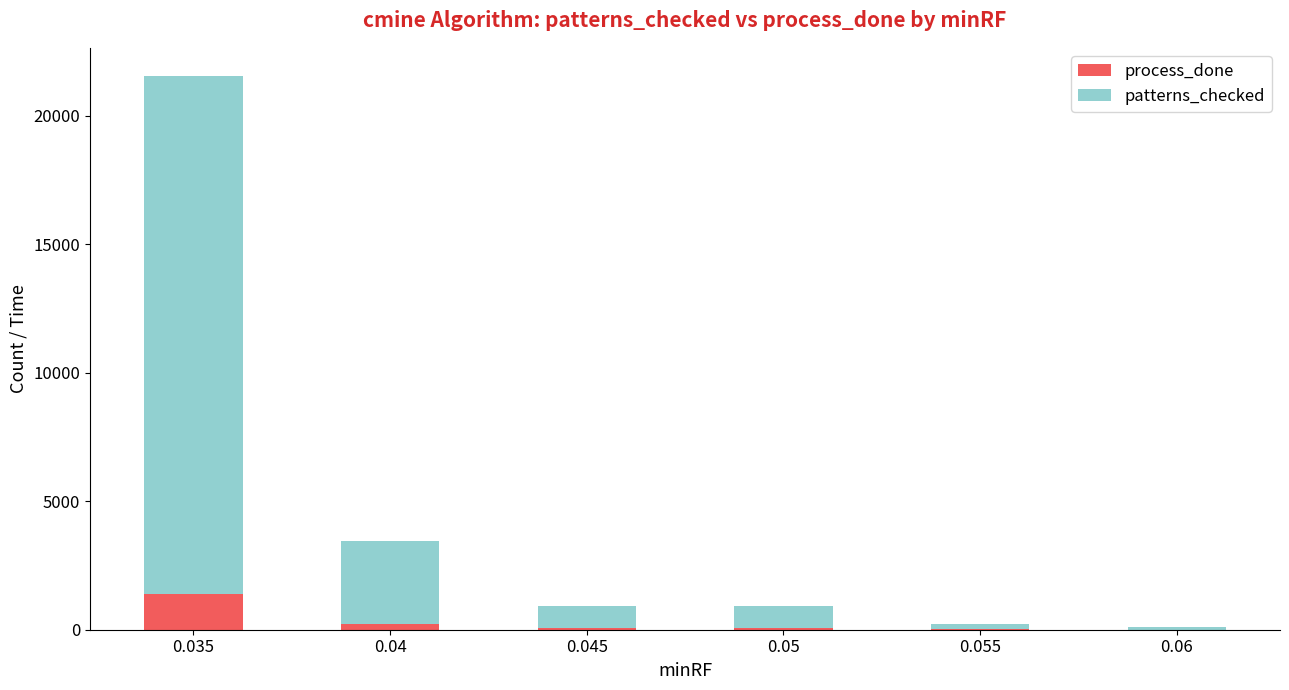

What is the maximum value for process_done?

1406.9